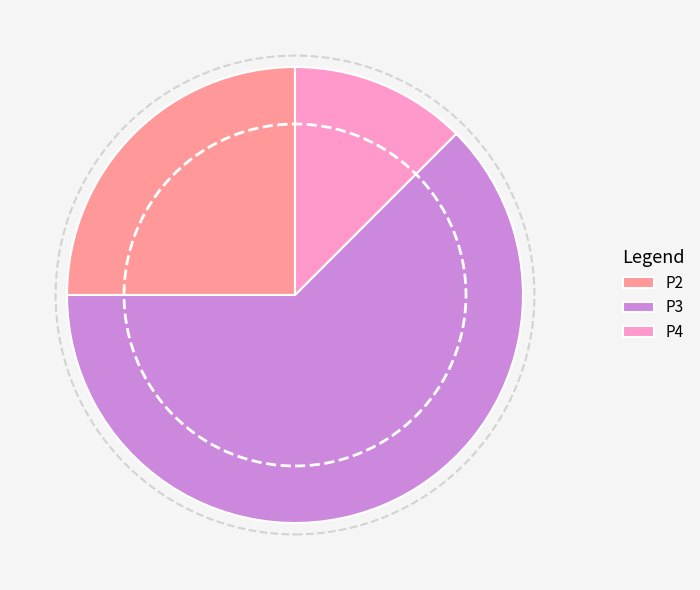

Is the sum of P3 and P4 greater than half?

Yes